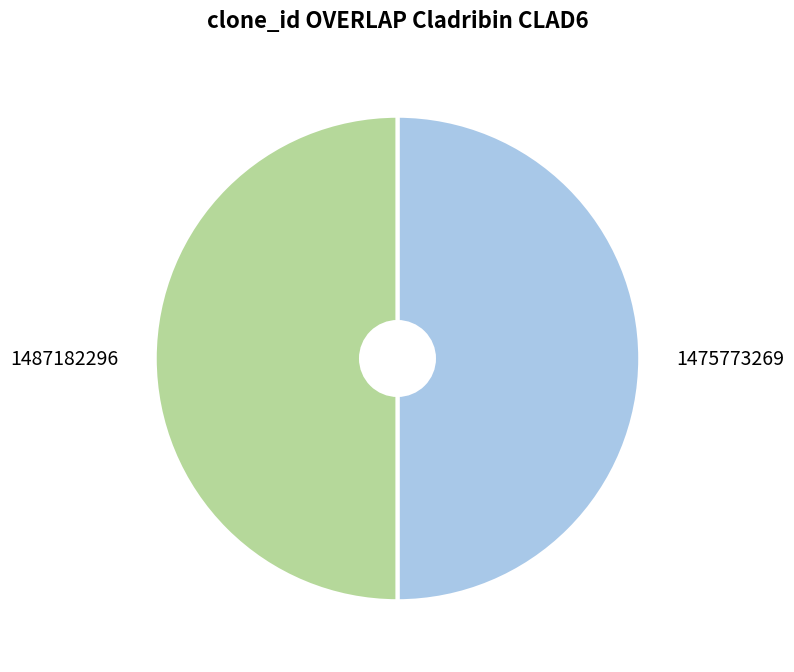

Rank the categories by value from highest to lowest.

1487182296, 1475773269